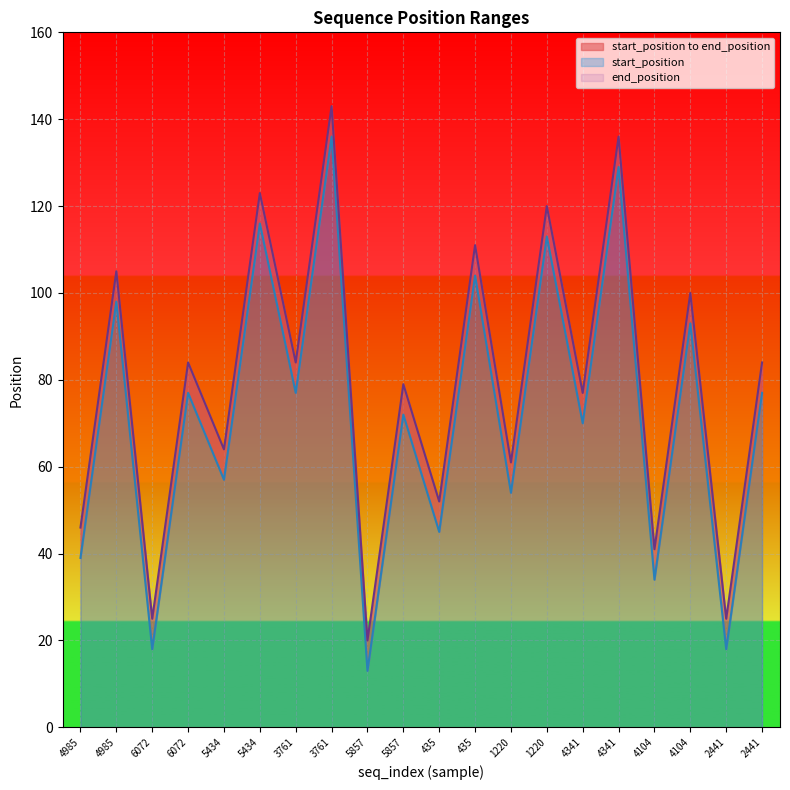

Which series has the largest total across all categories?

end_position